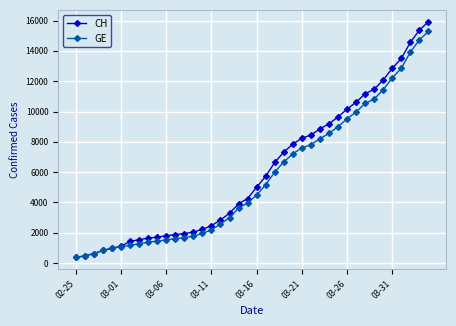

What is the value of the GE point at the 30th from the left?

9000